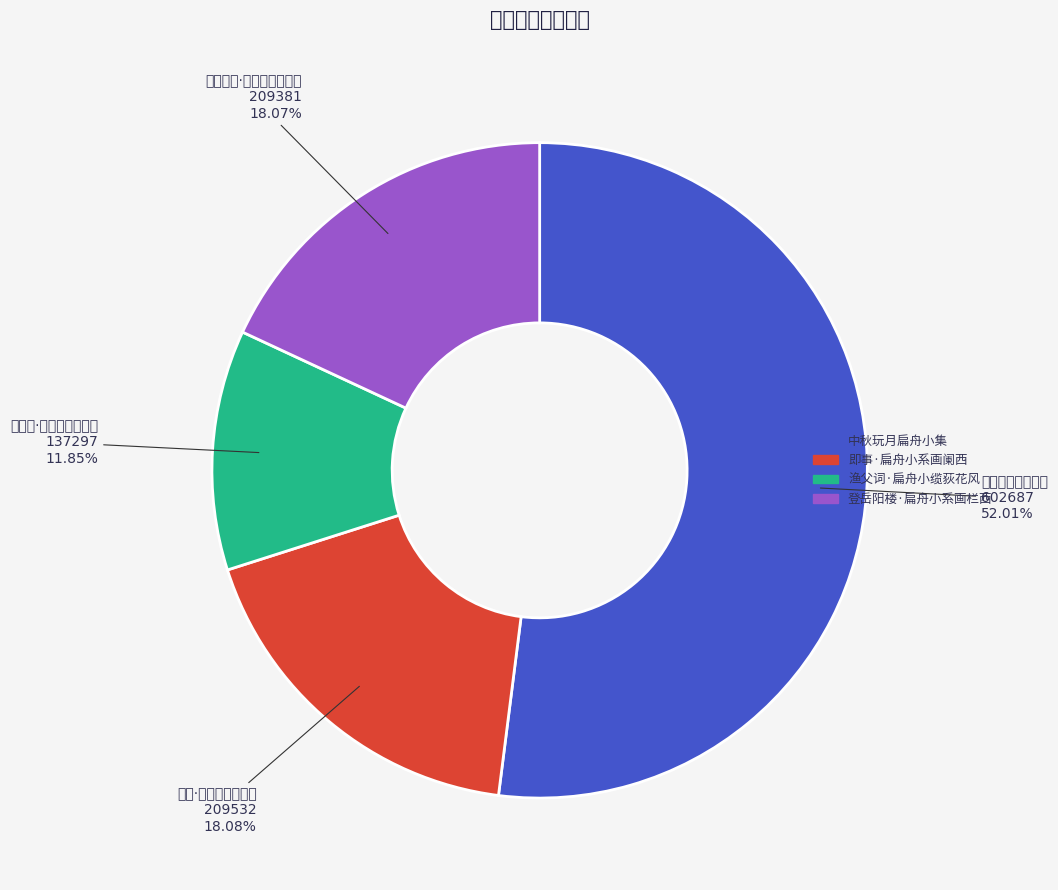

Does any single category account for the majority?

Yes